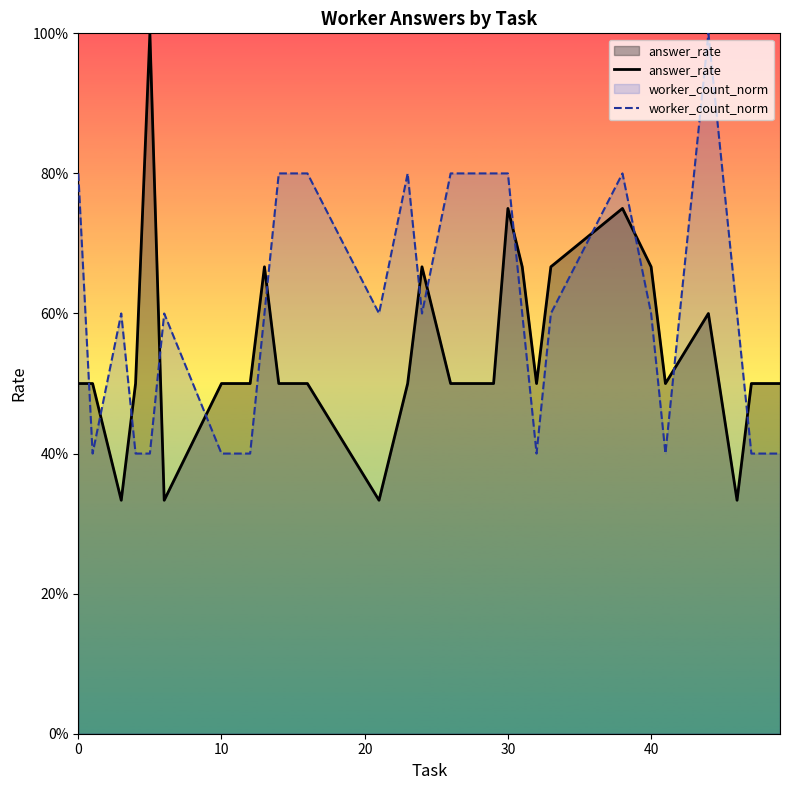

What are all the series names shown in the legend?

answer_rate, worker_count_norm